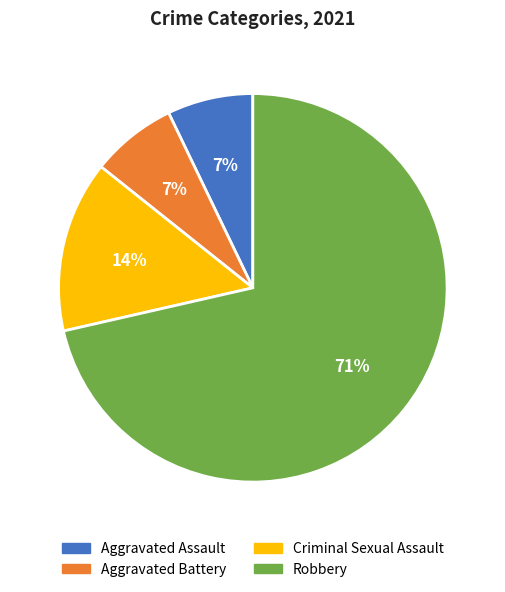

Which slice represents more than half of the pie?

Robbery